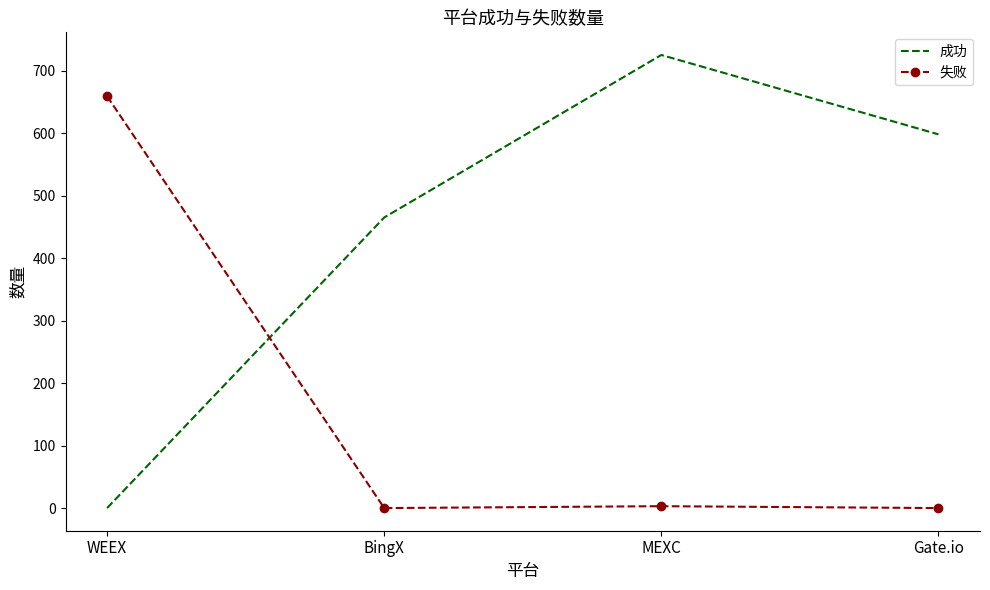

Count the number of categories in the chart.

4